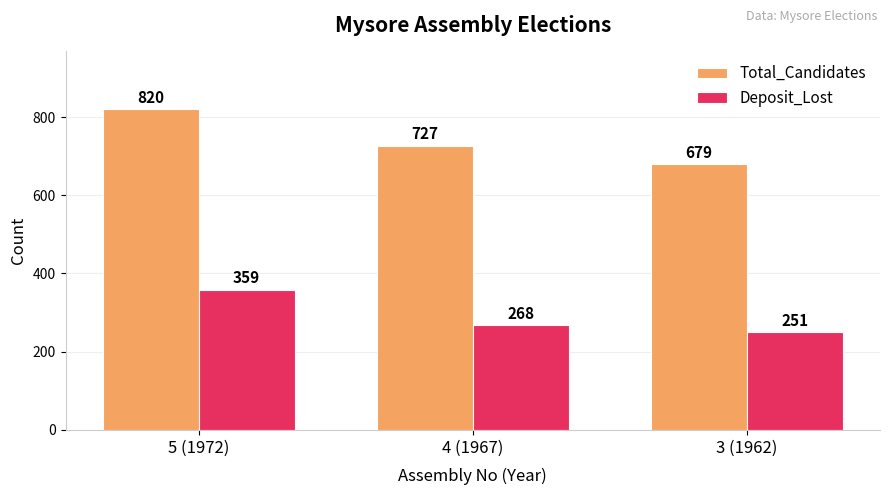

How many data points in Deposit_Lost are less than 268?

1